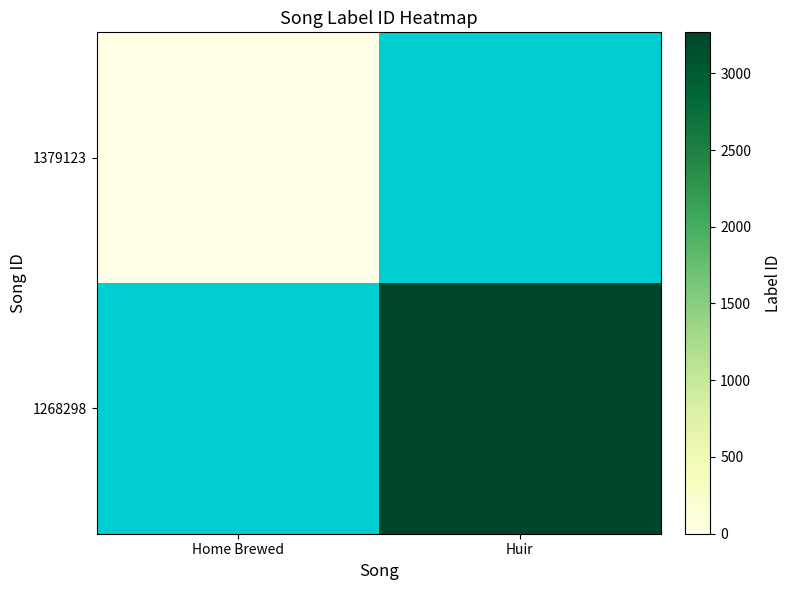

At which label is 1379123 closest to -1?

Home Brewed